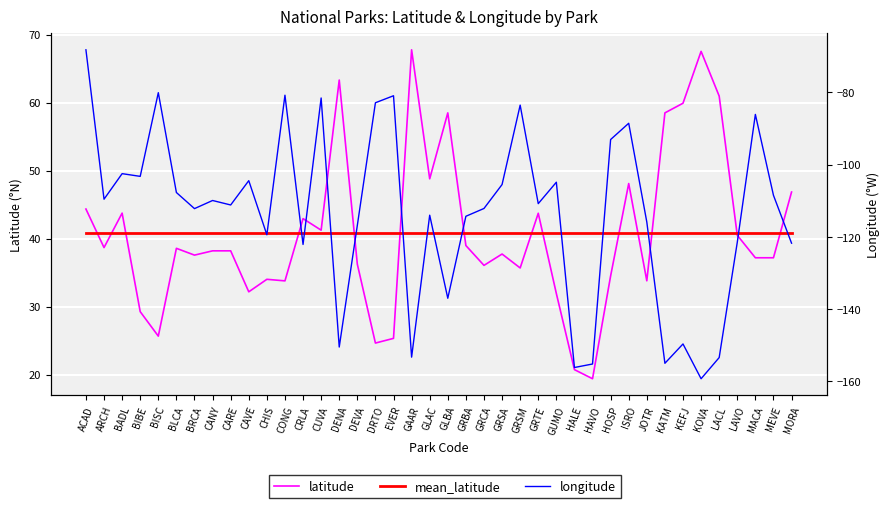

At which label does mean_latitude reach its peak?

ACAD